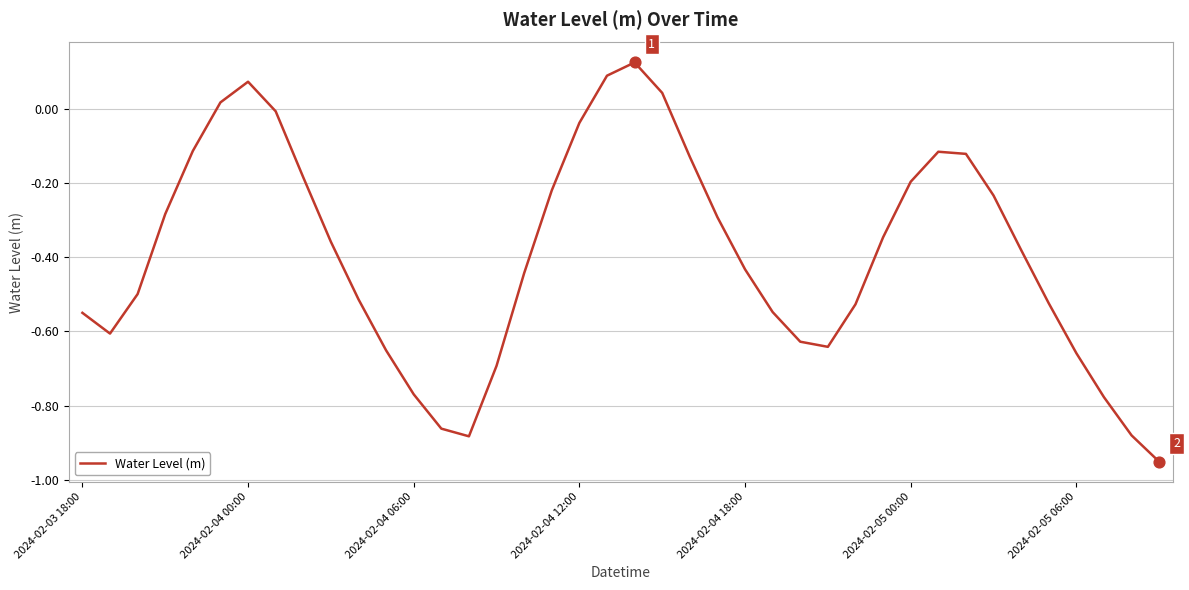

What is the difference between the maximum and minimum values?

1.1